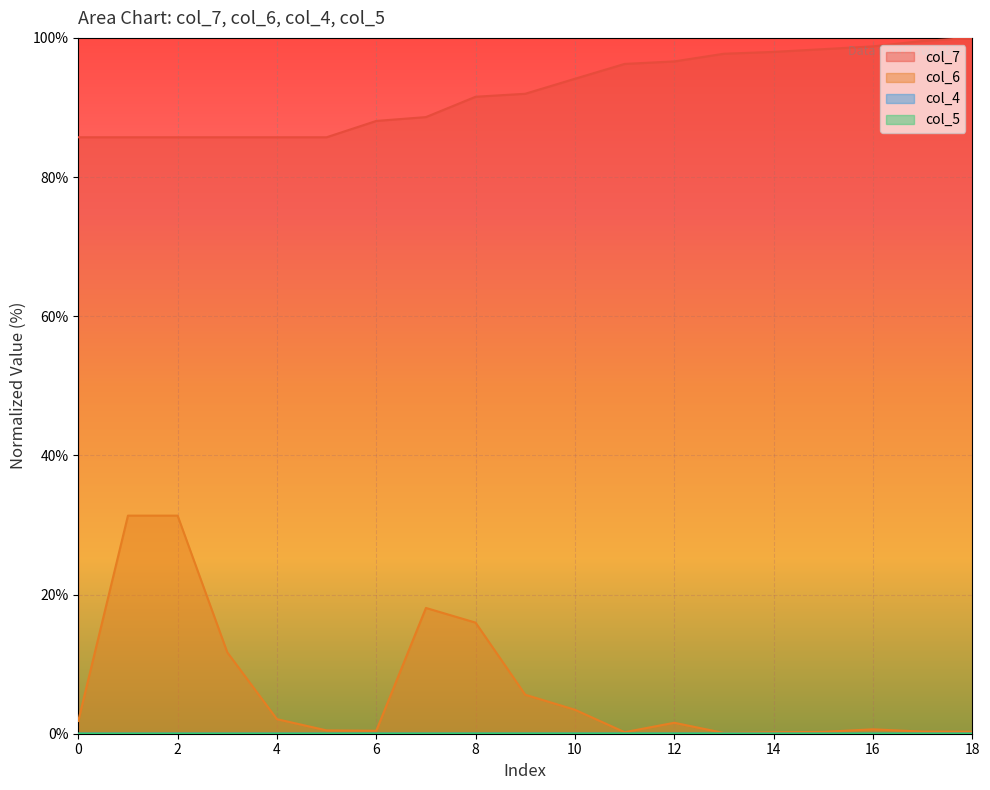

What is the sum of the col_7 values at 9 and 13?

189.7